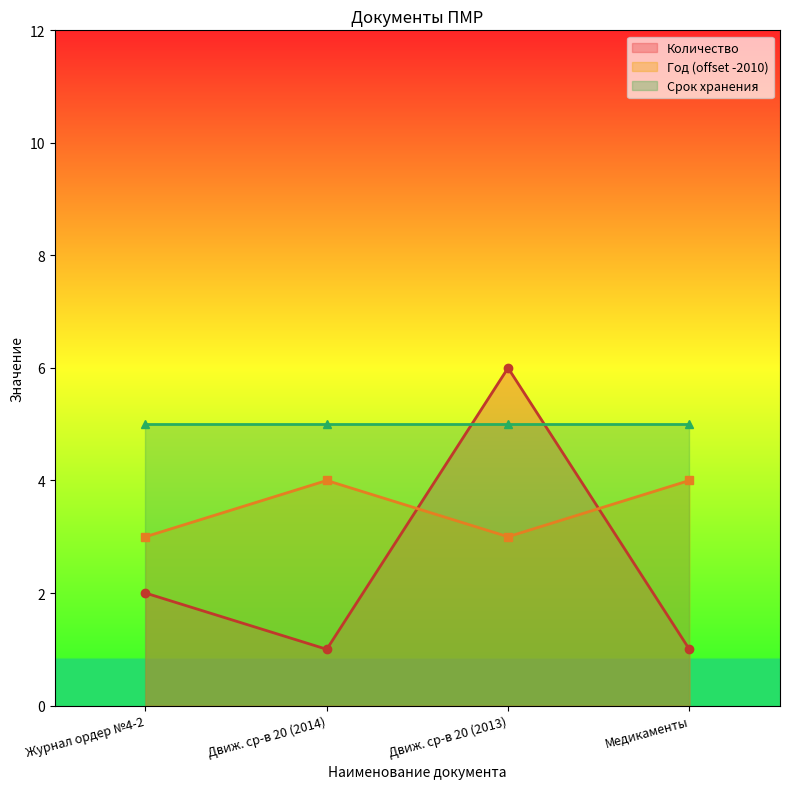

Is the value of Год (offset -2010) at Движ. ср-в 20 (2013) greater than the value of Количество at Движ. ср-в 20 (2013)?

No